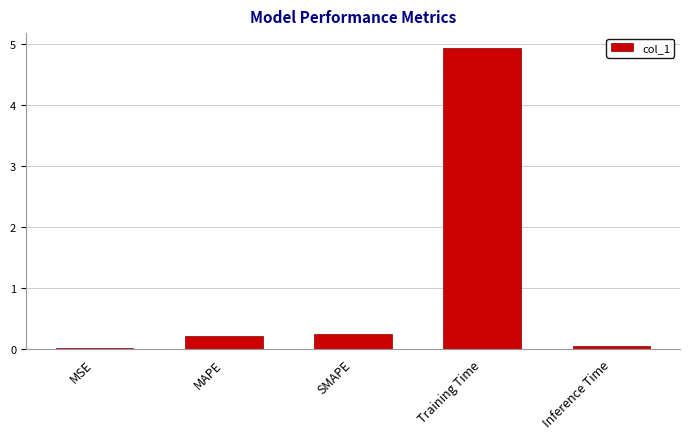

Which label corresponds to the largest value in the chart?

Training Time